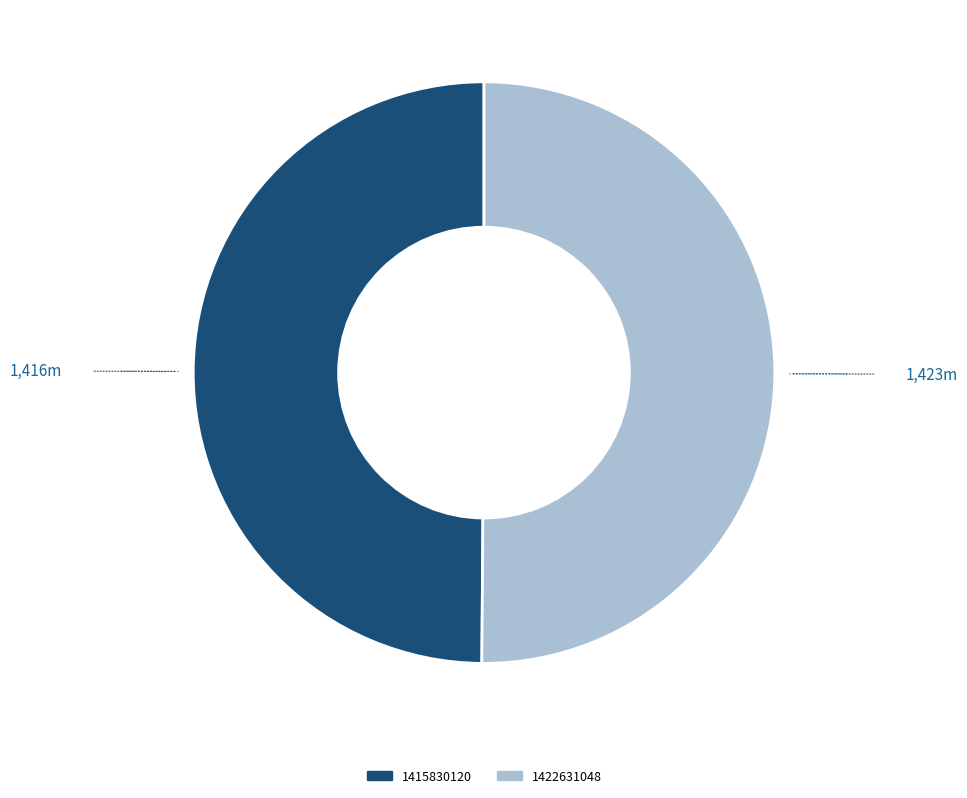

How many slices are in this pie chart?

2